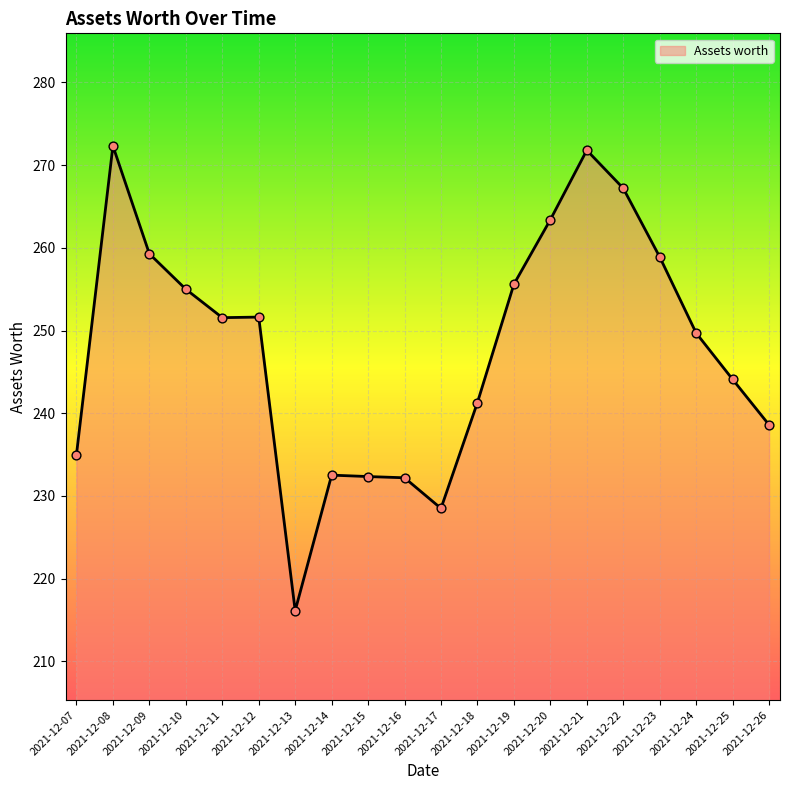

Between 2021-12-16 and 2021-12-17, which is larger?

2021-12-16